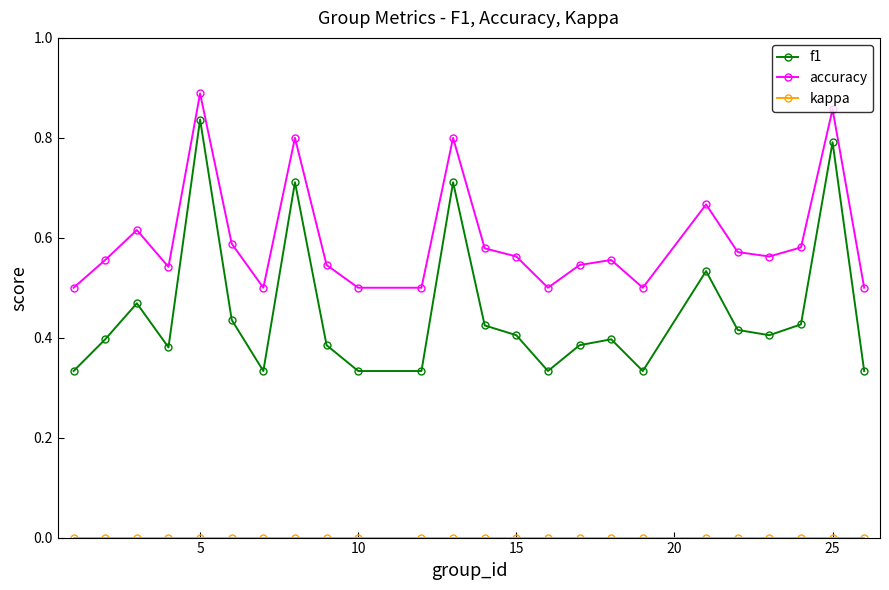

True or false: f1 has more than 1 interior local peaks.

True